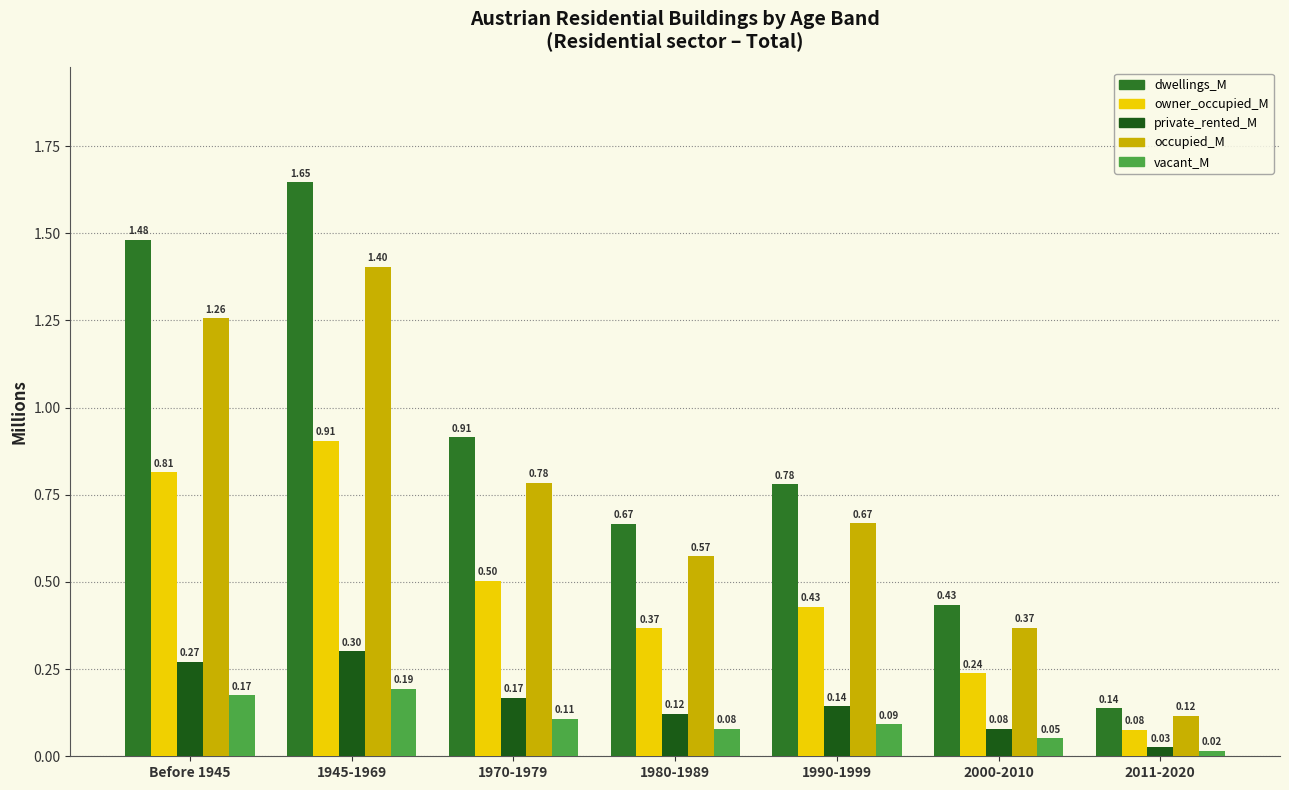

Does the chart contain stacked bars?

No